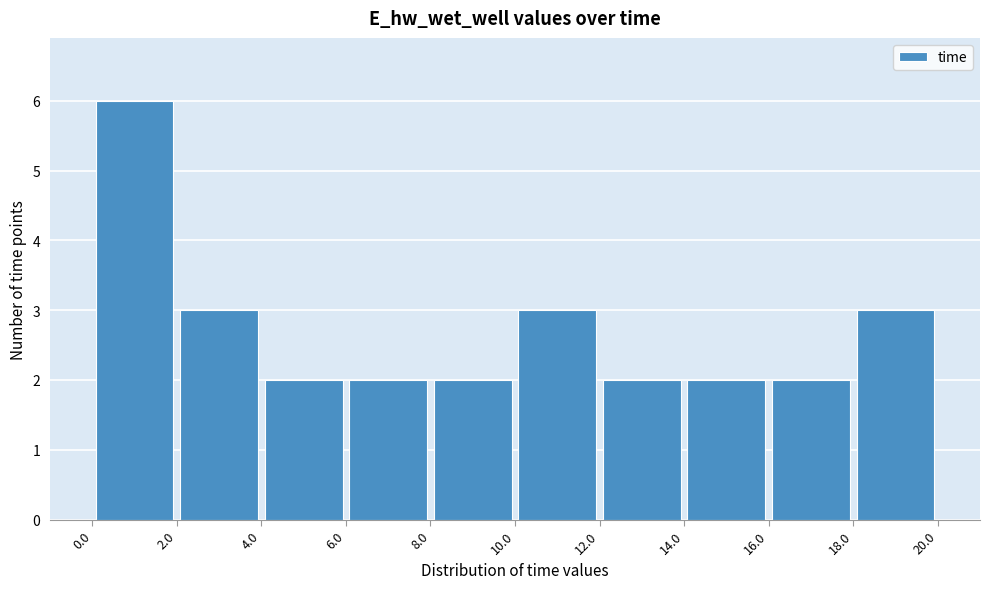

How tall is the bar that spans 2.0 to 4.0 on the x-axis? The values are not printed on the chart, so give them approximately, as read against the axis.

3